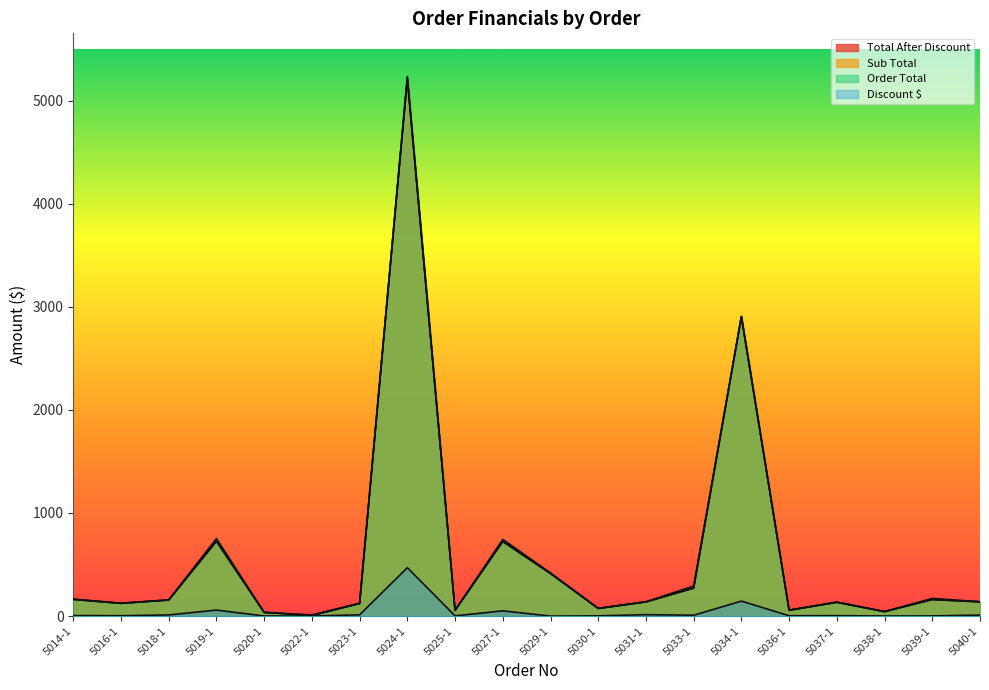

What is the average value of the Total After Discount series?

582.8